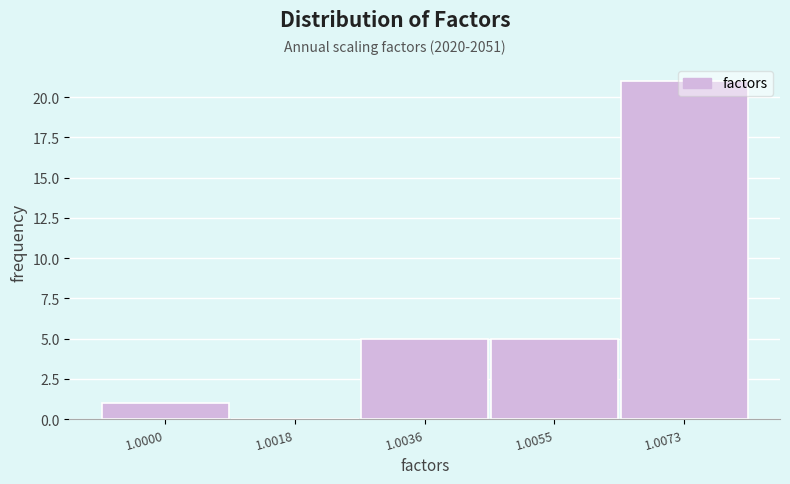

Between 1.0000 and 1.0036, which is larger?

1.0036